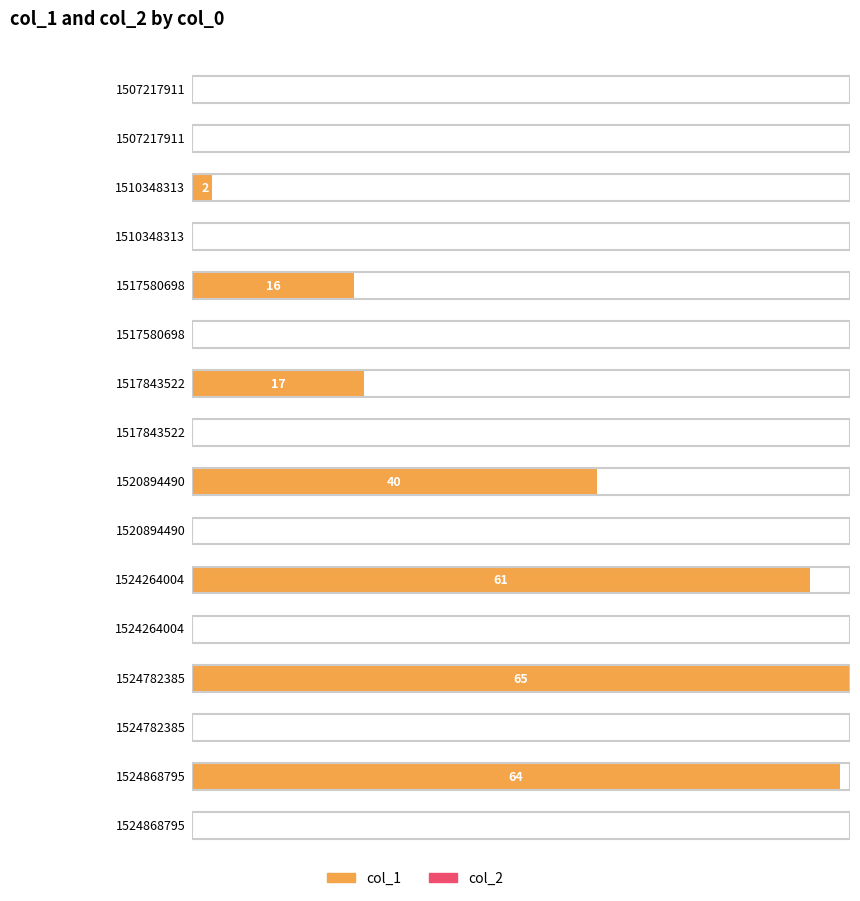

Which series changed the most between 1520894490 and 1524868795?

col_1